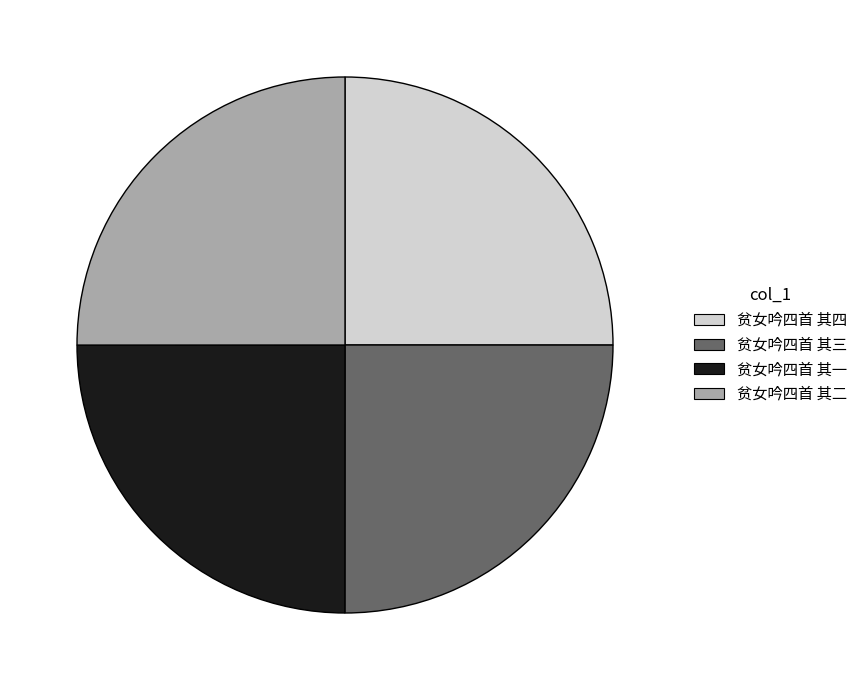

Is there any slice that represents more than half of the pie?

No